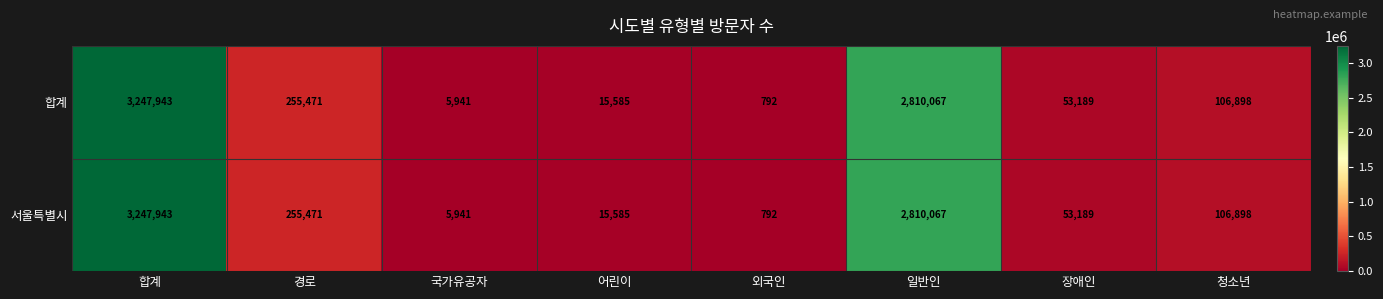

Reading left to right, transcribe all the data shown in this chart.

합계: 3247943	255471	5941	15585	792	2810067	53189	106898
서울특별시: 3247943	255471	5941	15585	792	2810067	53189	106898